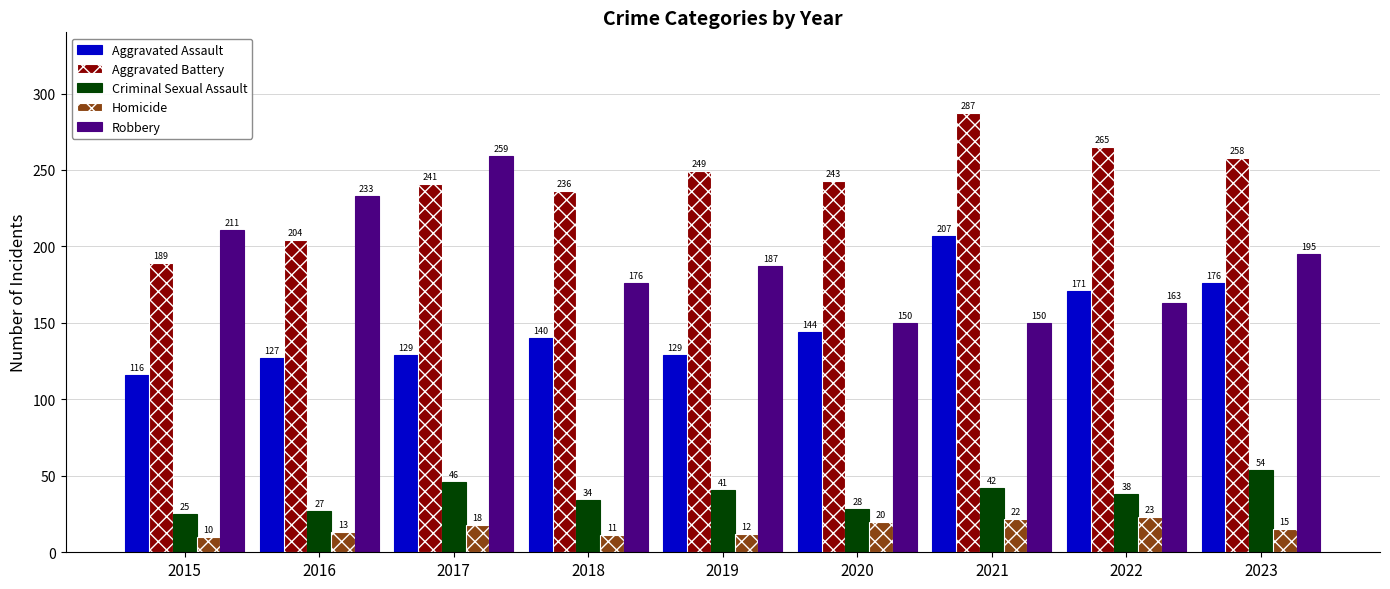

At which label is Aggravated Battery closest to 238?

2018